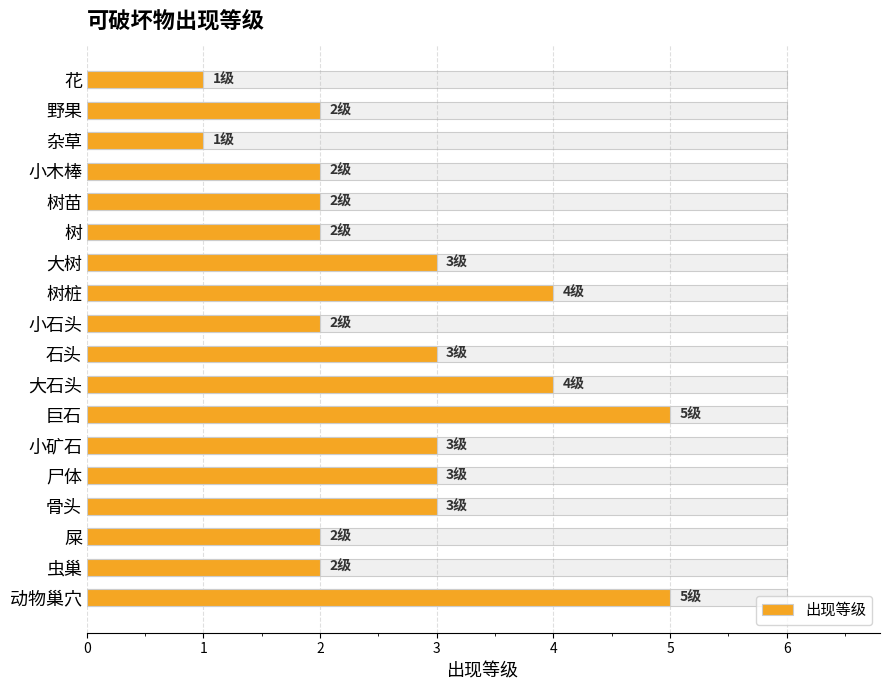

Reading left to right, what are all the values shown in this chart?

1	2	1	2	2	2	3	4	2	3	4	5	3	3	3	2	2	5